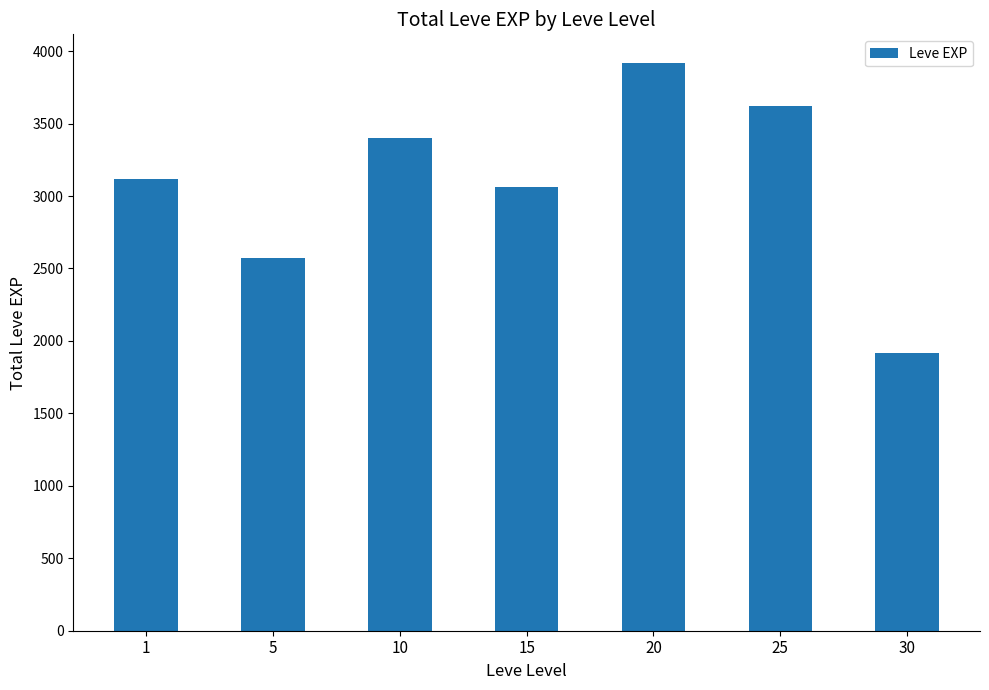

Does the chart contain stacked bars?

No